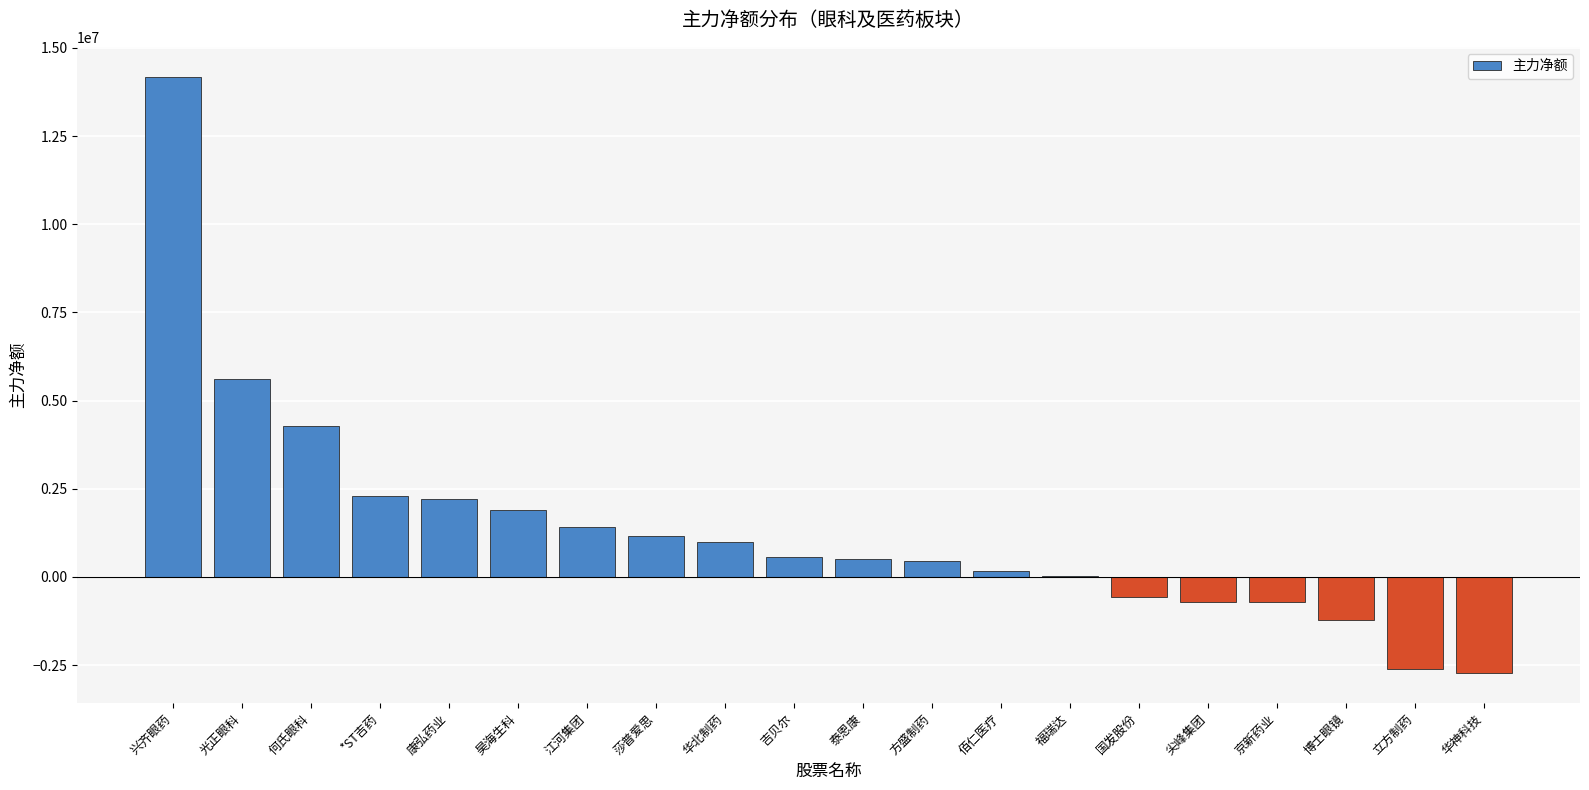

What is the maximum value shown in the chart?

14185037